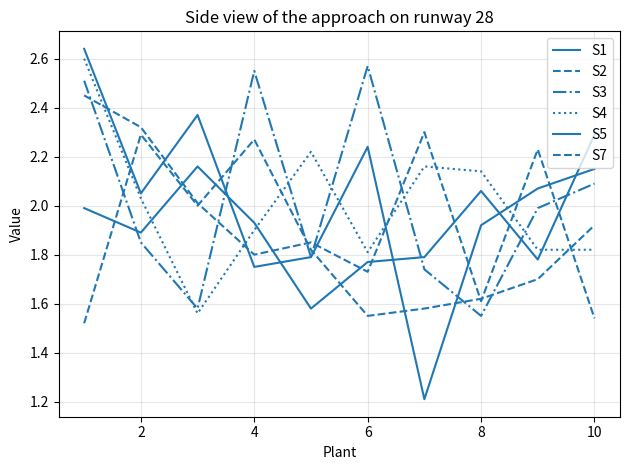

After their last crossing, which series has the higher values: S3 or S7?

S3